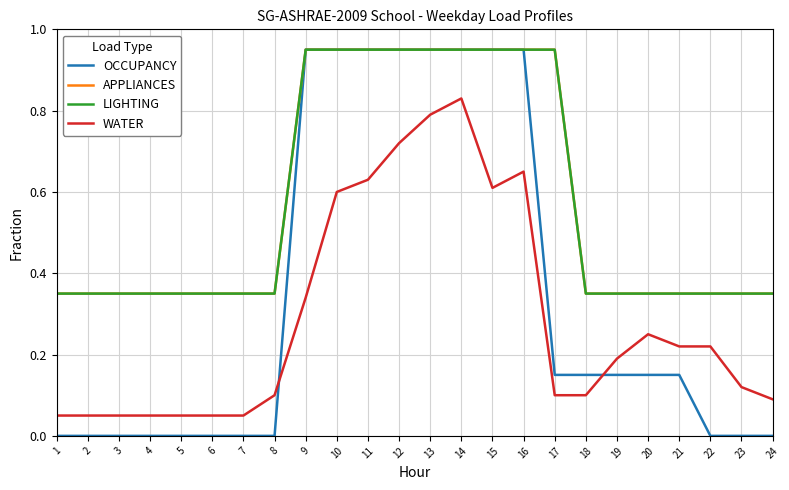

Does the chart display data point markers on the line(s)?

No